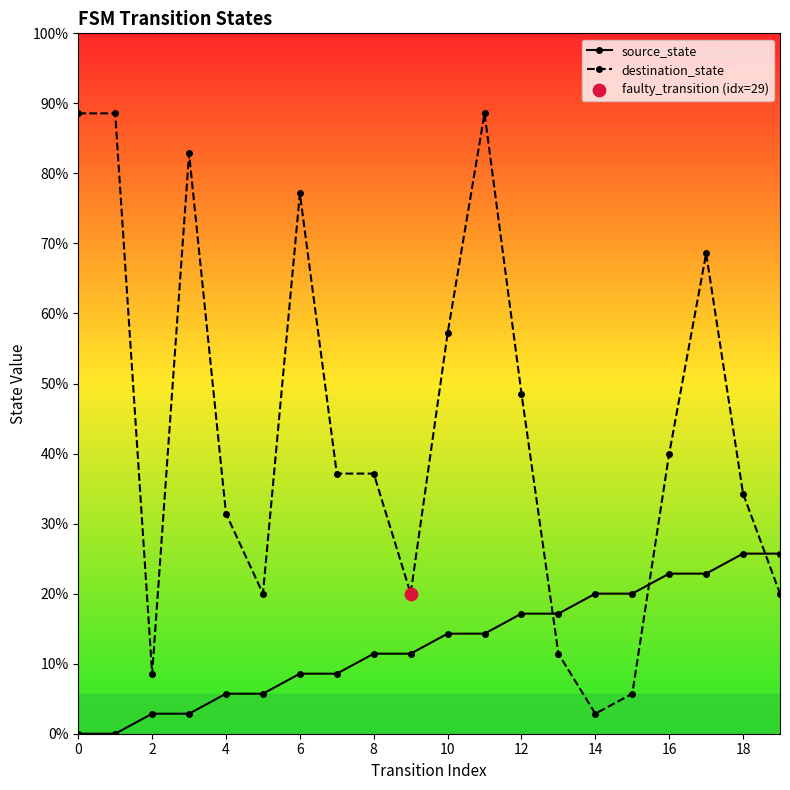

Is this an area chart (filled region under the line)?

No